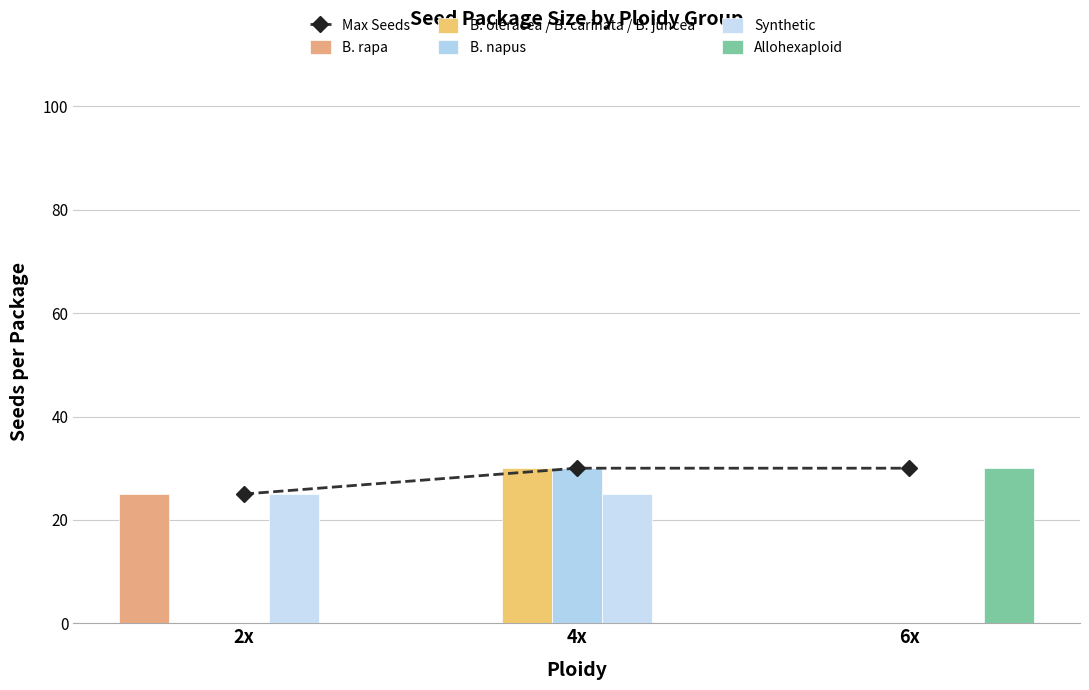

At which category is the sum across all series the highest?

4x